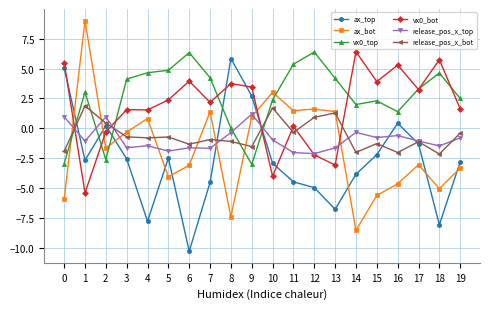

What is the value of the ax_bot point at the 16th from the left?

-5.6